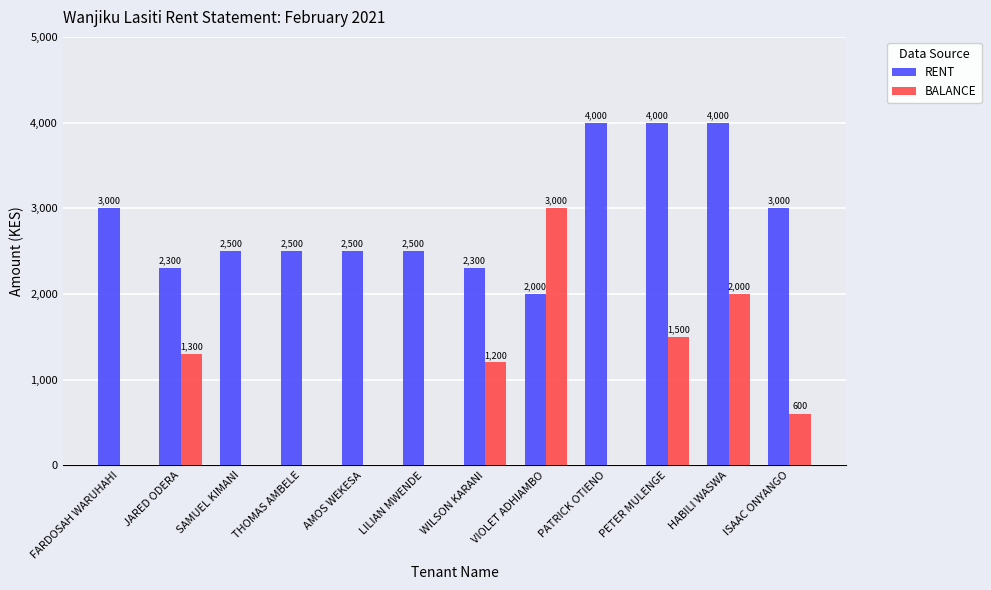

Reading left to right, list all the values displayed in this chart.

RENT: FARDOSAH WARUHAHI=3000	JARED ODERA=2300	SAMUEL KIMANI=2500	THOMAS AMBELE=2500	AMOS WEKESA=2500	LILIAN MWENDE=2500	WILSON KARANI=2300	VIOLET ADHIAMBO=2000	PATRICK OTIENO=4000	PETER MULENGE=4000	HABILI WASWA=4000	ISAAC ONYANGO=3000
BALANCE: FARDOSAH WARUHAHI=0	JARED ODERA=1300	SAMUEL KIMANI=0	THOMAS AMBELE=0	AMOS WEKESA=0	LILIAN MWENDE=0	WILSON KARANI=1200	VIOLET ADHIAMBO=3000	PATRICK OTIENO=0	PETER MULENGE=1500	HABILI WASWA=2000	ISAAC ONYANGO=600